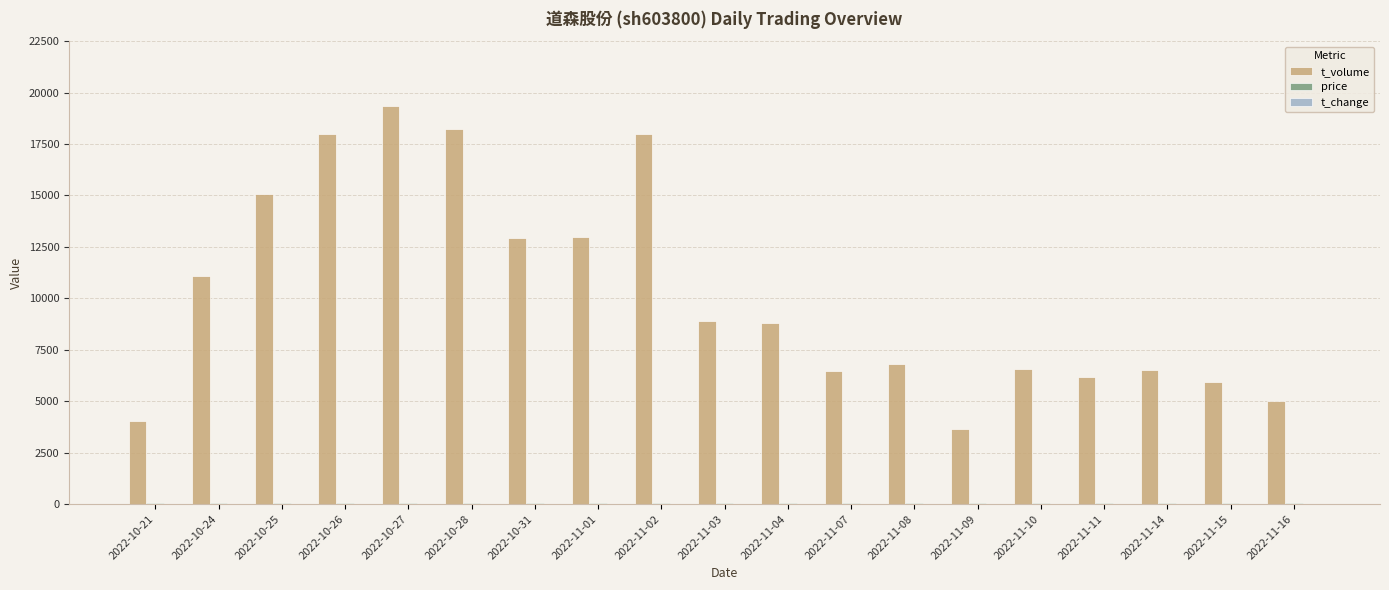

The value of t_volume at 2022-10-31 is 12920.0. True or false?

True